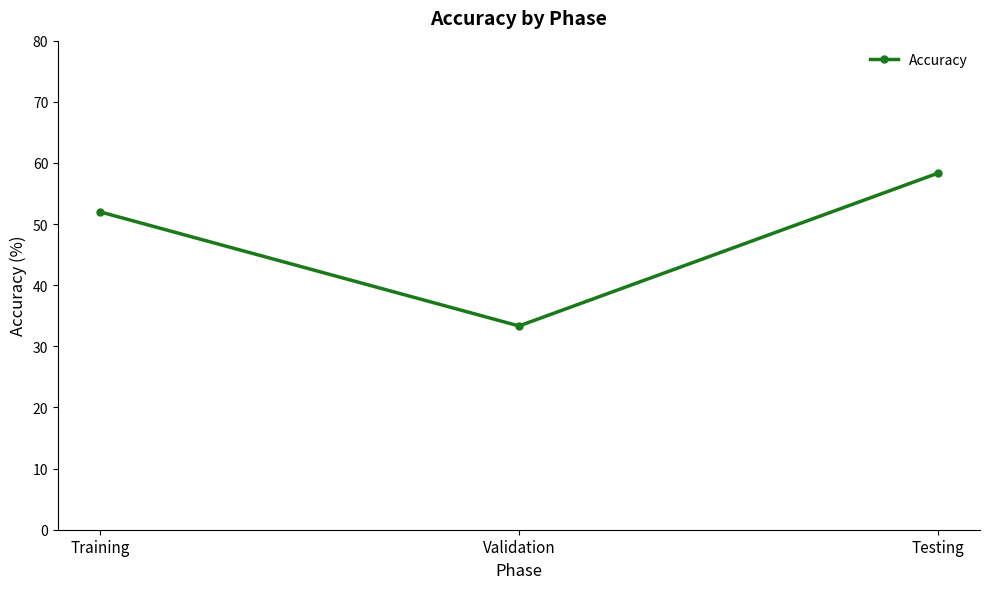

List the labels in order of value, smallest first.

Validation, Training, Testing